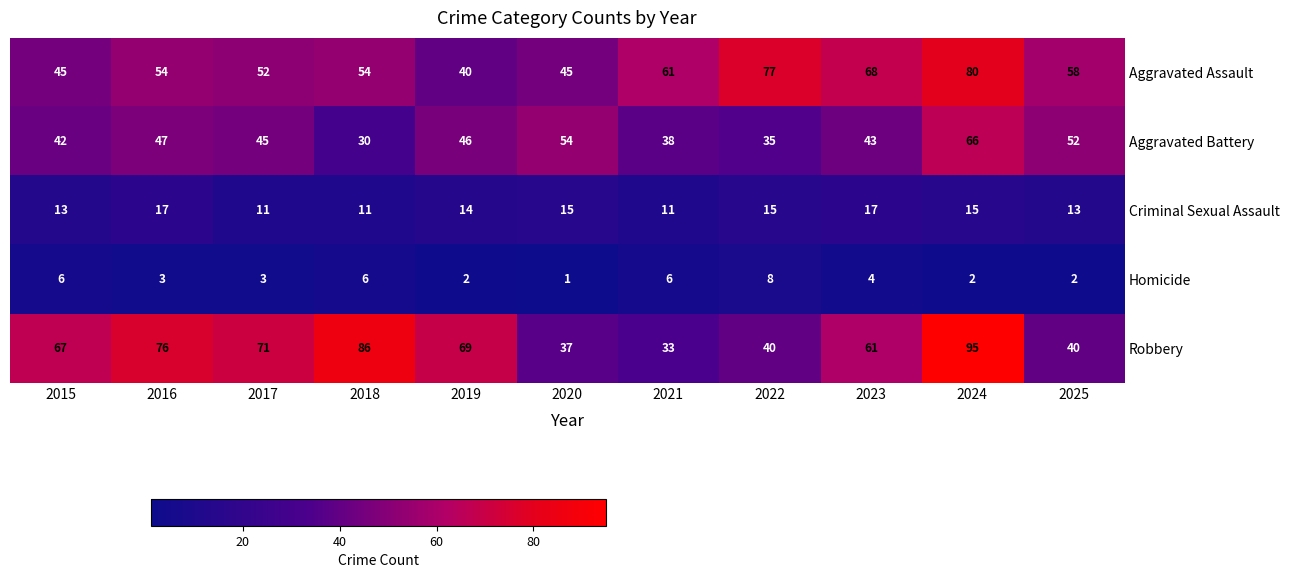

At which category does the chart reach its peak across all series?

2024